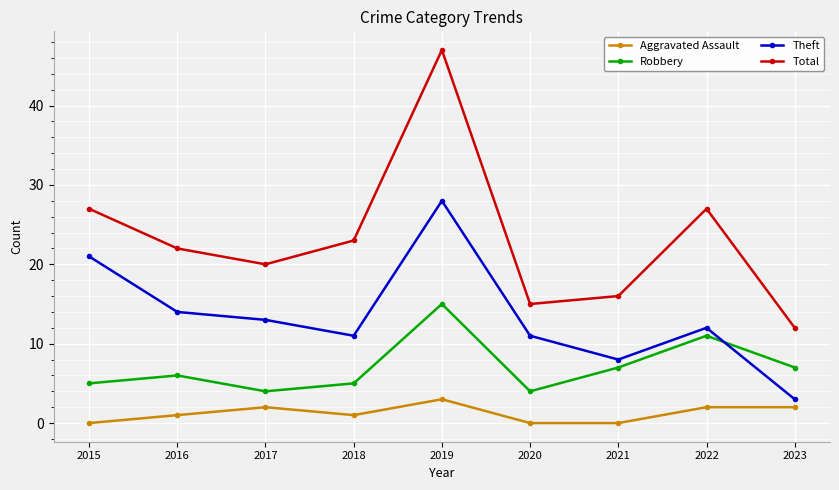

Reading right to left, transcribe all the data shown in this chart.

Aggravated Assault: 2023=2	2022=2	2021=0	2020=0	2019=3	2018=1	2017=2	2016=1	2015=0
Robbery: 2023=7	2022=11	2021=7	2020=4	2019=15	2018=5	2017=4	2016=6	2015=5
Theft: 2023=3	2022=12	2021=8	2020=11	2019=28	2018=11	2017=13	2016=14	2015=21
Total: 2023=12	2022=27	2021=16	2020=15	2019=47	2018=23	2017=20	2016=22	2015=27